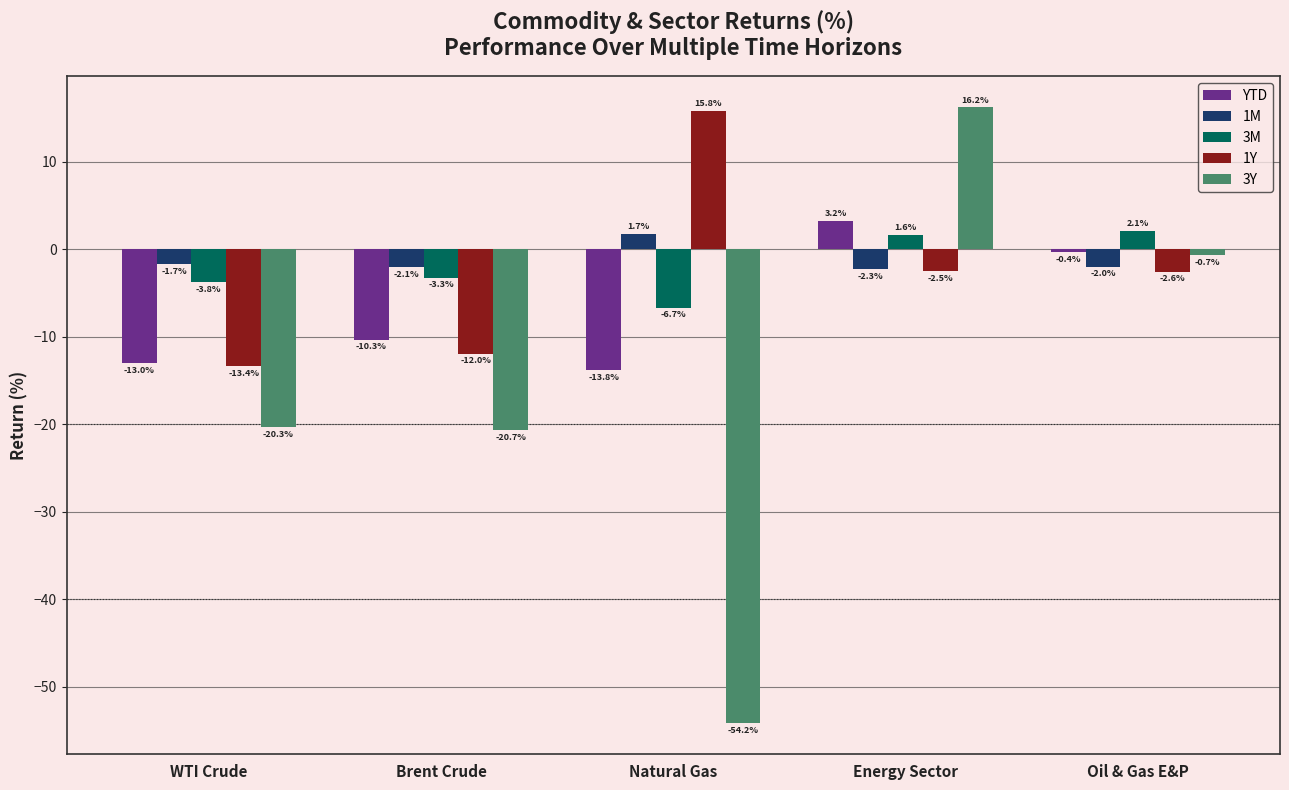

At which label does 1Y reach its peak?

Natural Gas